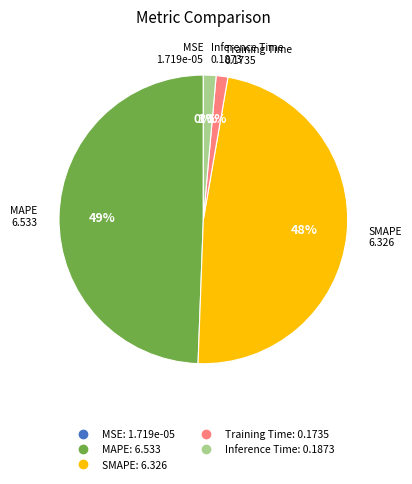

Which slice is the largest?

MAPE